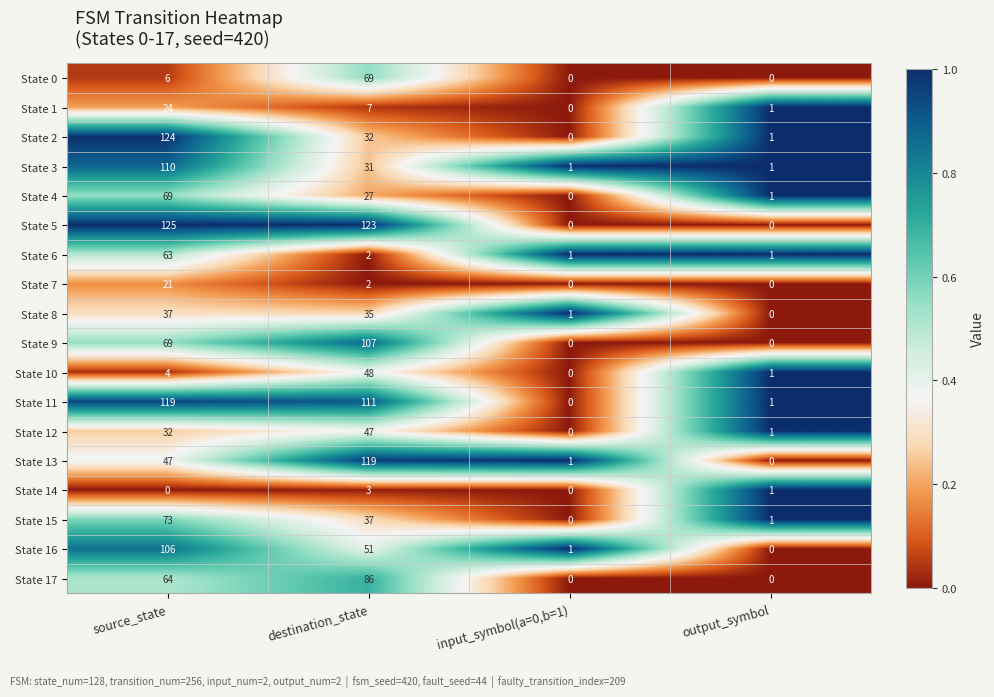

The value of State 1 at destination_state is 4. True or false?

False